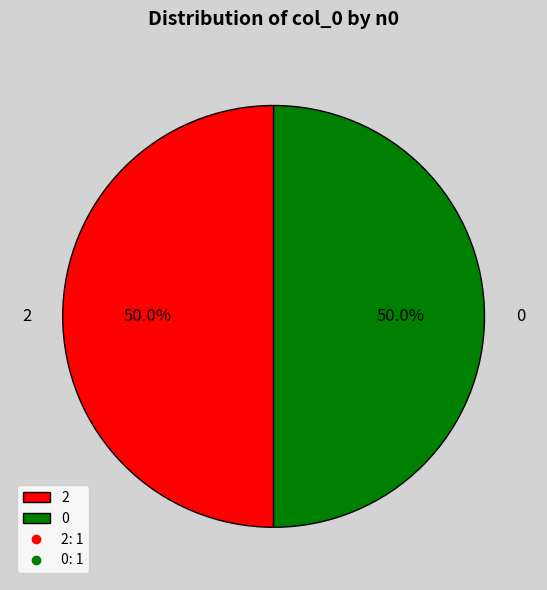

Approximately how many times larger is the value at 0 compared to 2?

1.0